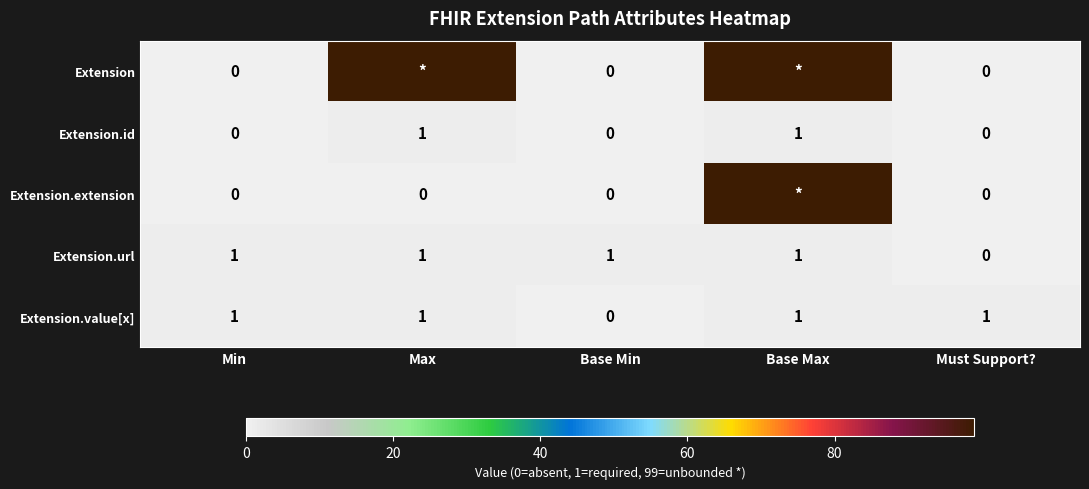

Which series changed the most between Min and Base Min?

Extension.value[x]